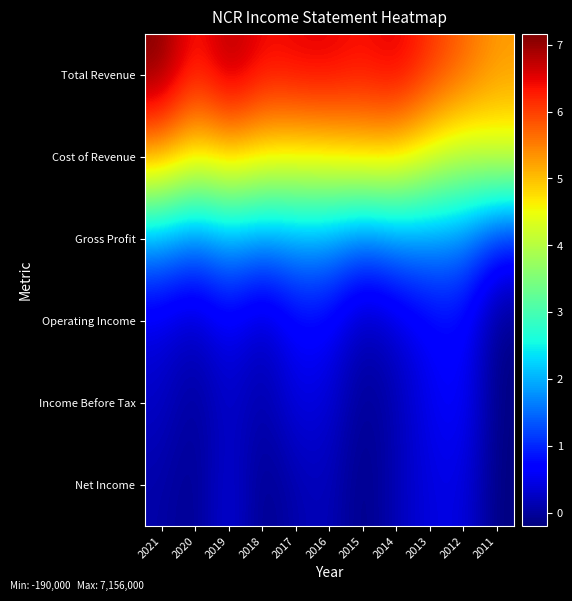

What is the difference between the highest and lowest values at 2013?

5680000